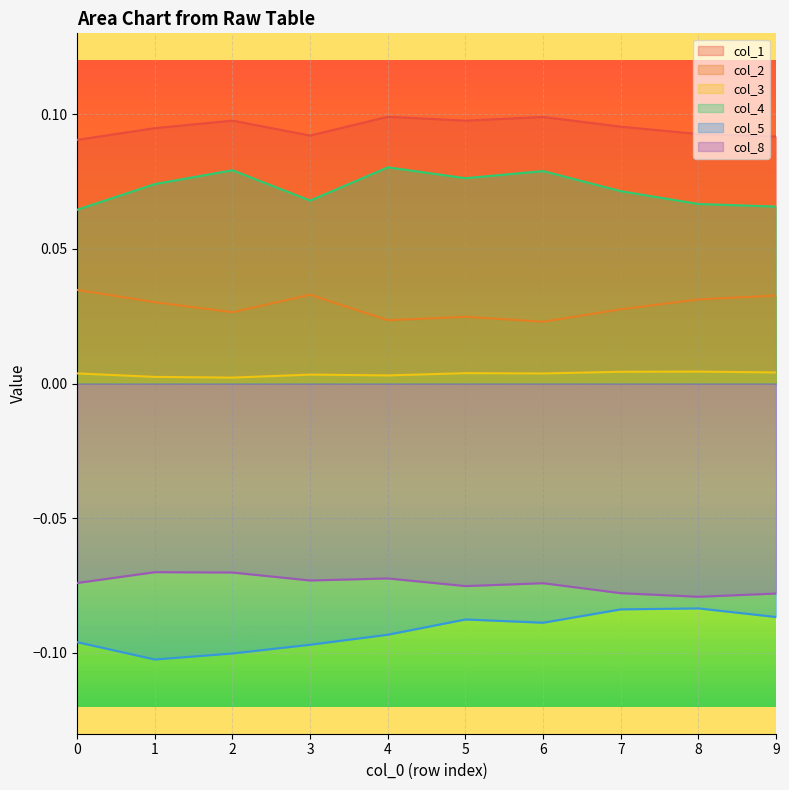

What are all the series names shown in the legend?

col_1, col_2, col_3, col_4, col_5, col_8